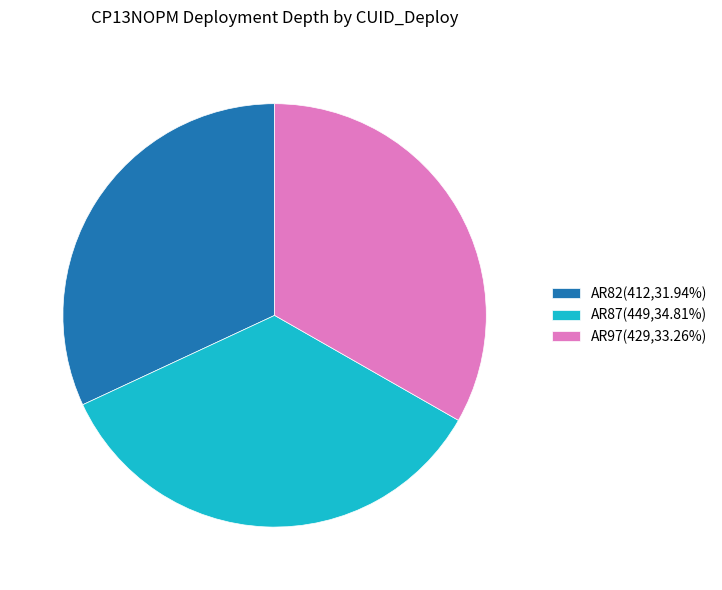

Is there any slice that represents more than half of the pie?

No